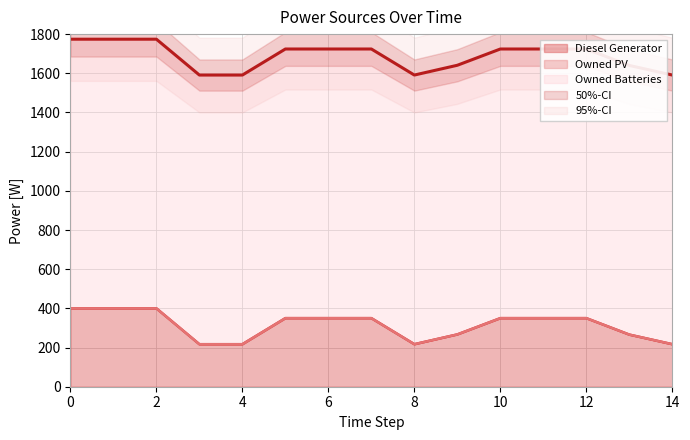

The Diesel Generator series shows 217 at 4. True or false?

True